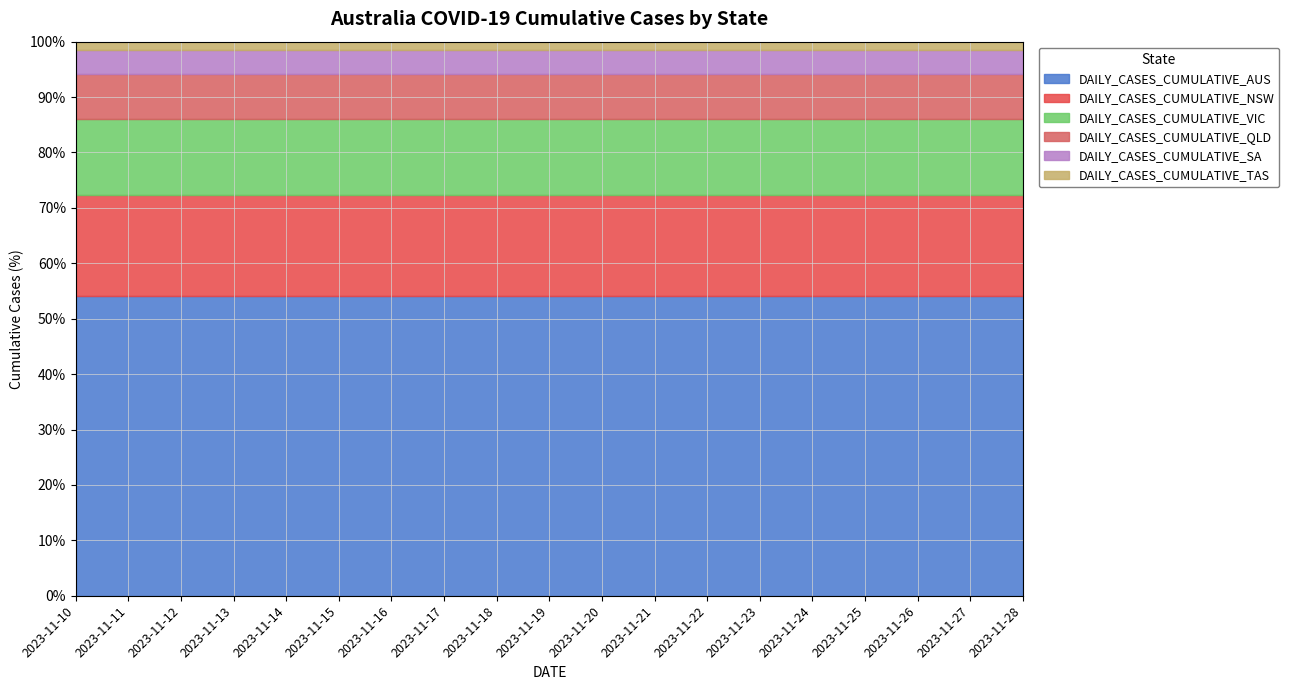

True or false: DAILY_CASES_CUMULATIVE_TAS and DAILY_CASES_CUMULATIVE_QLD cross at least once.

False